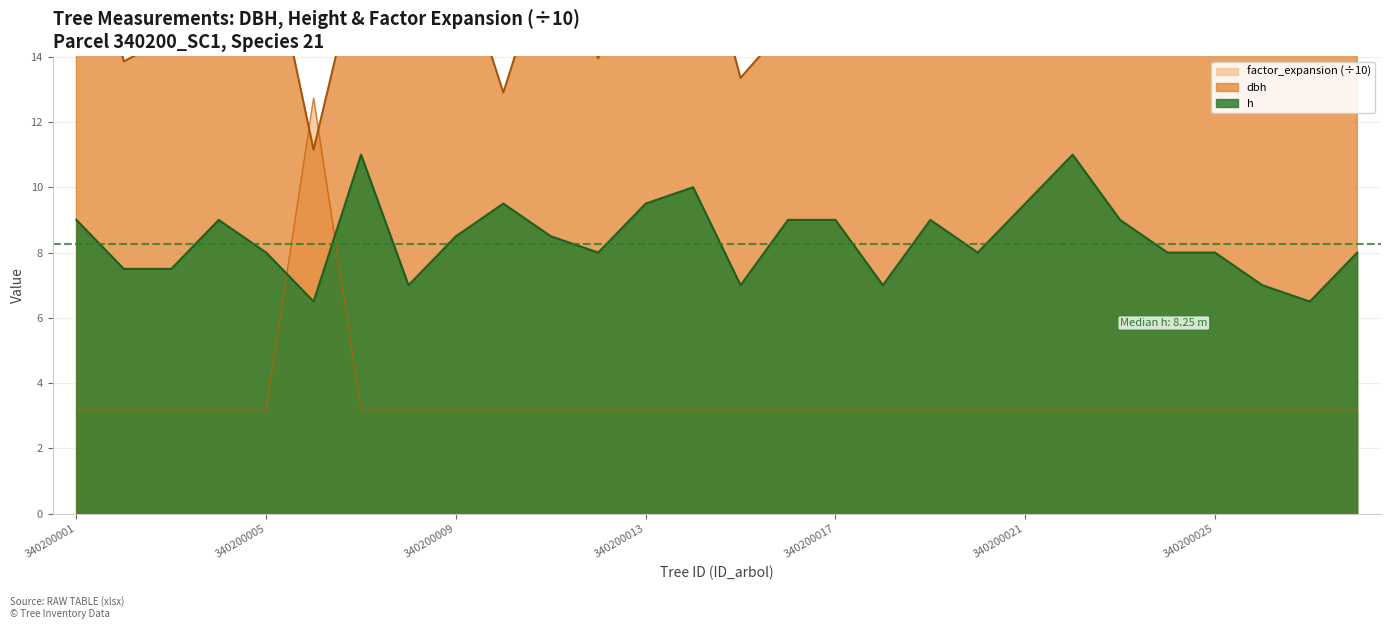

Is the value of dbh at 340200003 greater than the value of factor_expansion at 340200014?

Yes